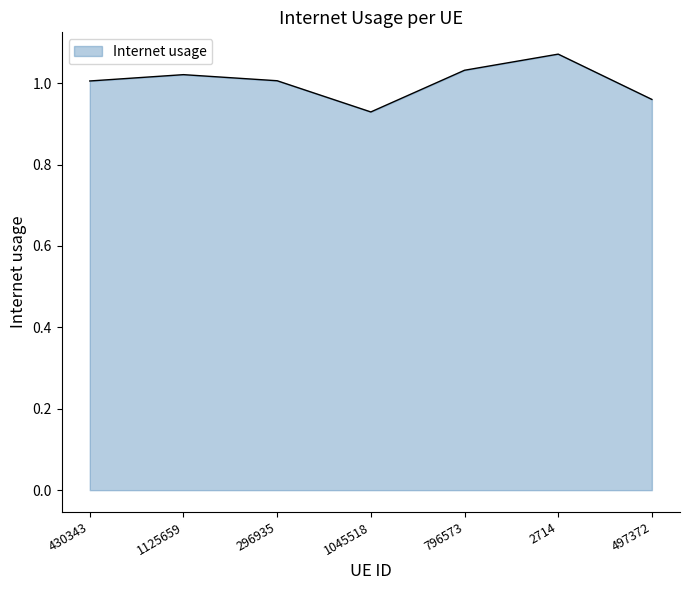

Which category has the lowest value across all series?

1045518